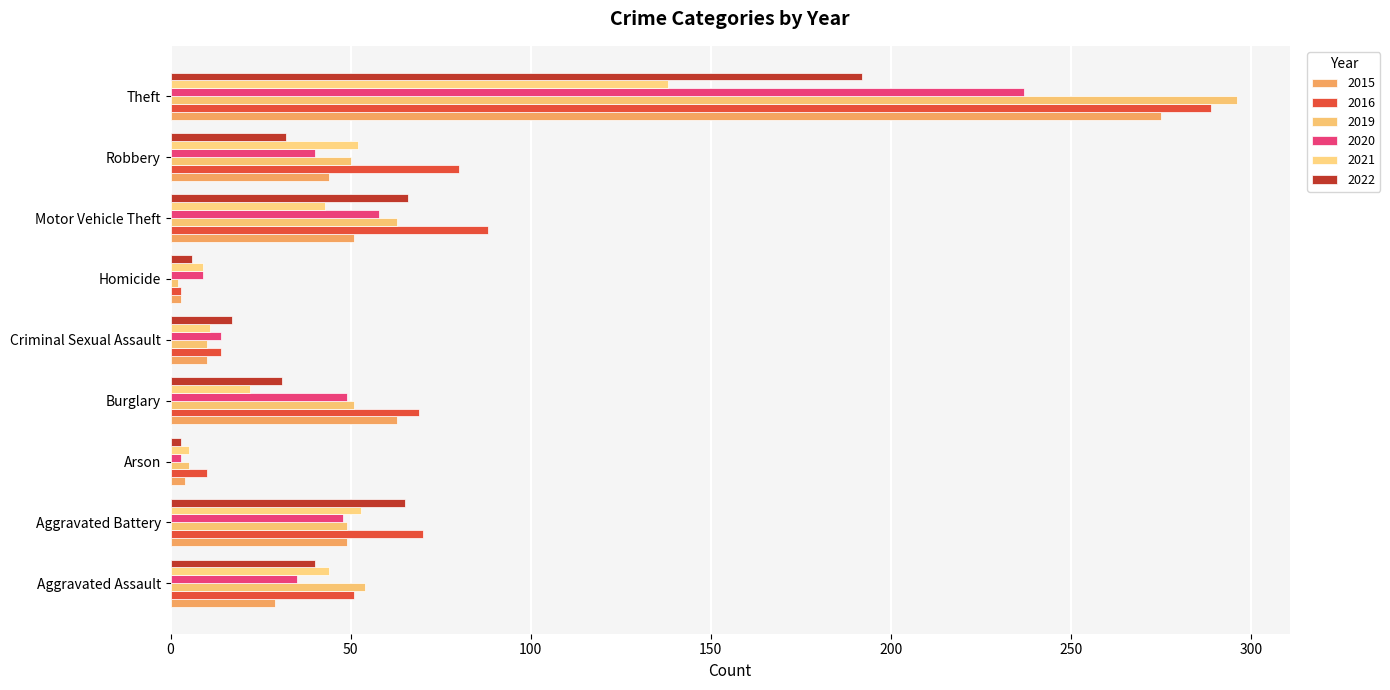

What is the highest value of the 2019 series?

296